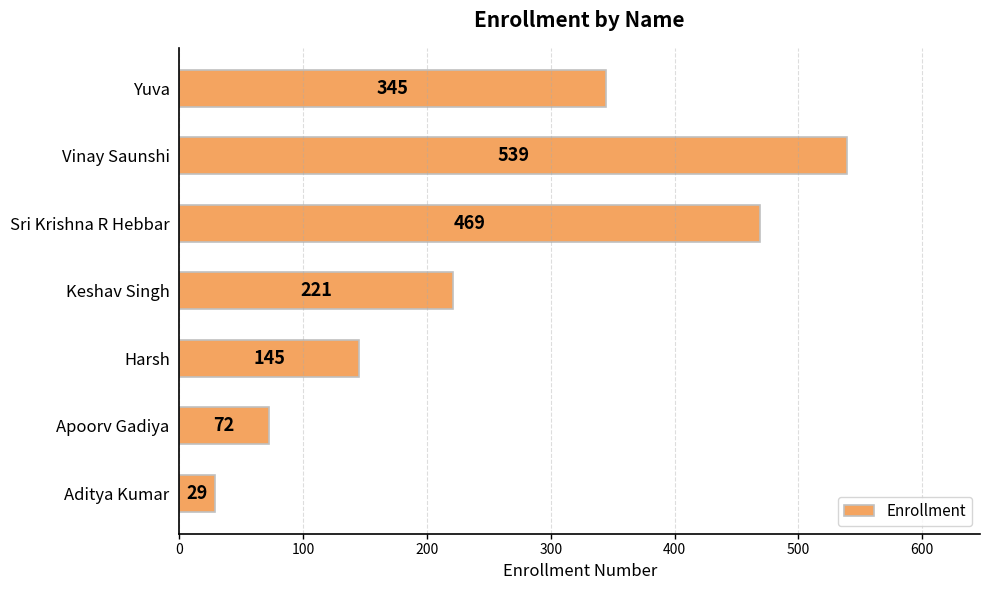

Reading top to bottom, transcribe all the data shown in this chart.

345	539	469	221	145	72	29